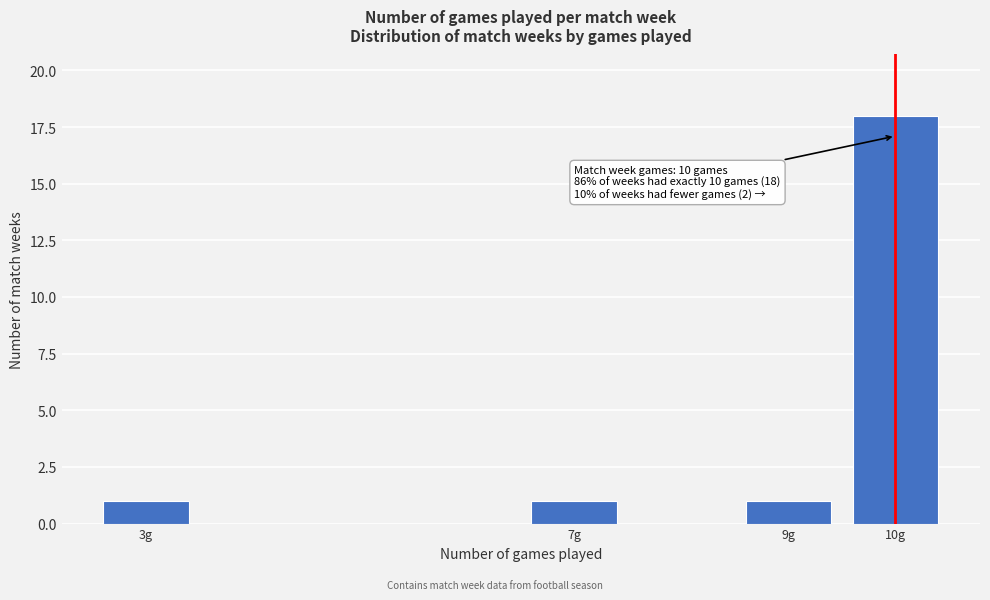

Reading left to right, extract all data points from this chart.

3g=1	7g=1	9g=1	10g=18